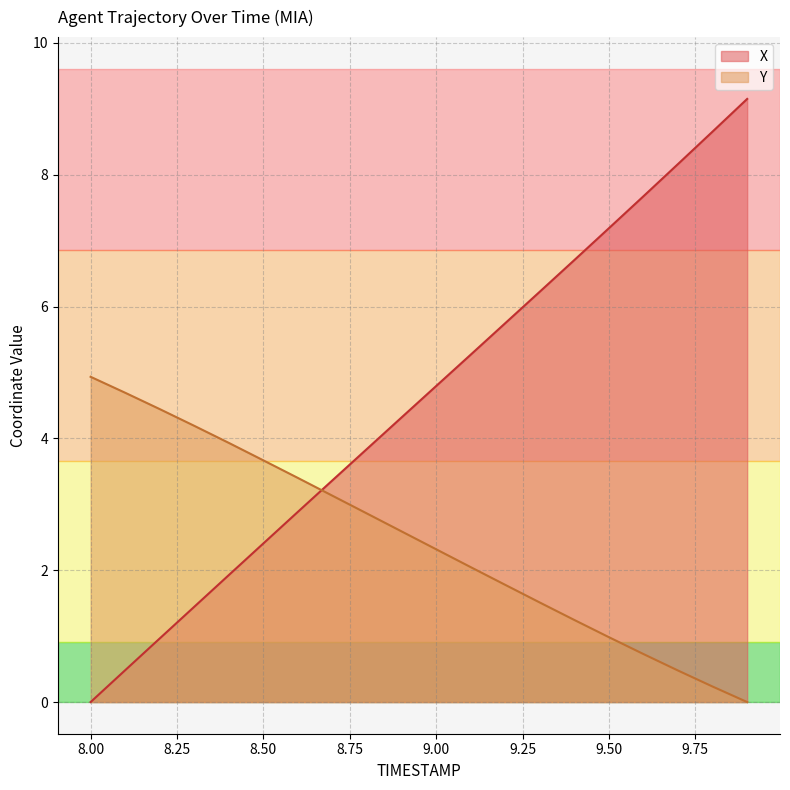

Which series has the widest spread of values?

X